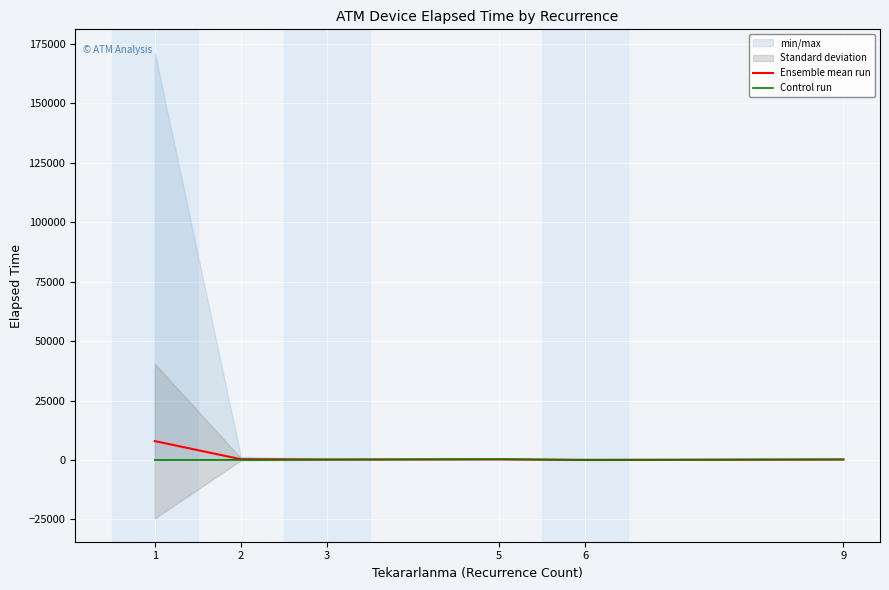

Is the value of Control run at 2 greater than the value of Ensemble mean run at 5?

No